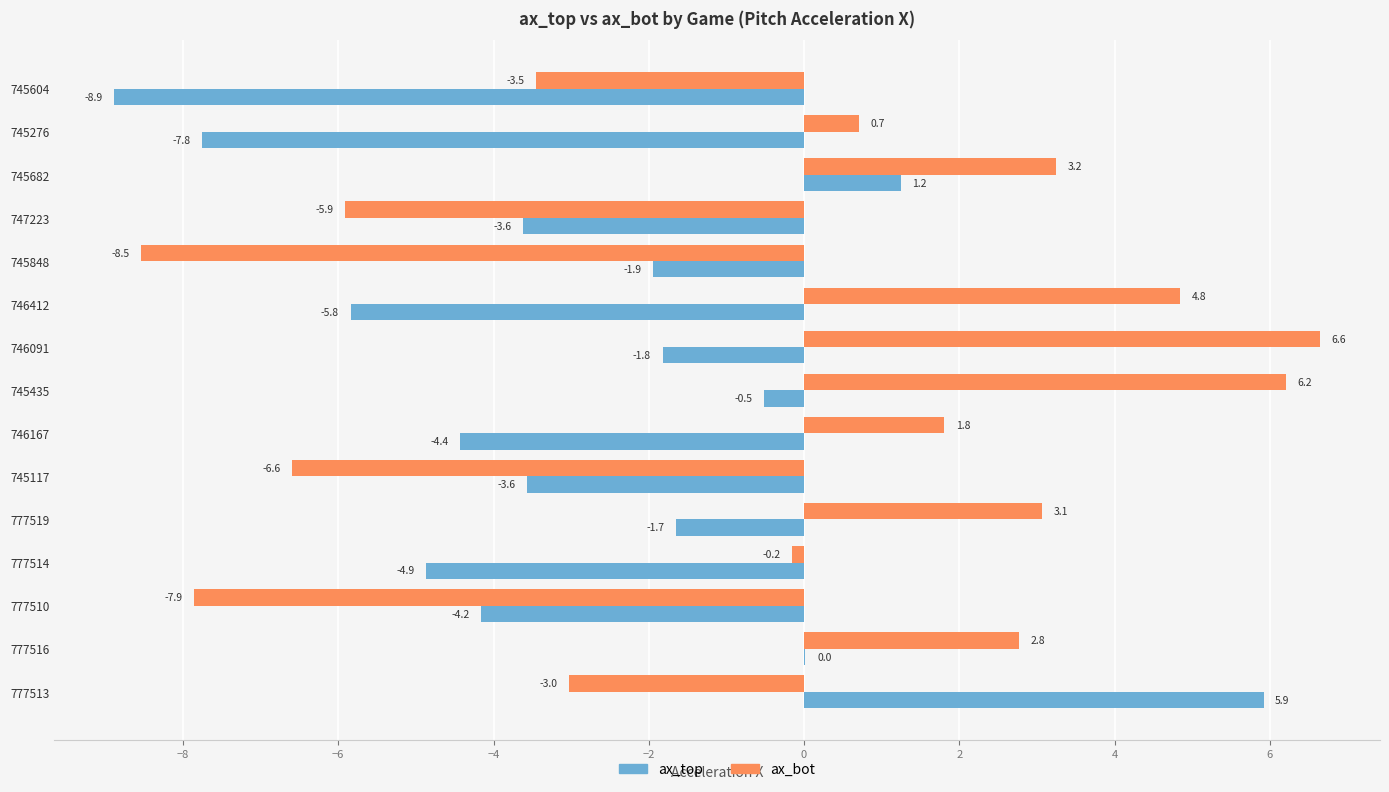

What is the sum of the ax_bot values at 746167 and 777514?

1.6